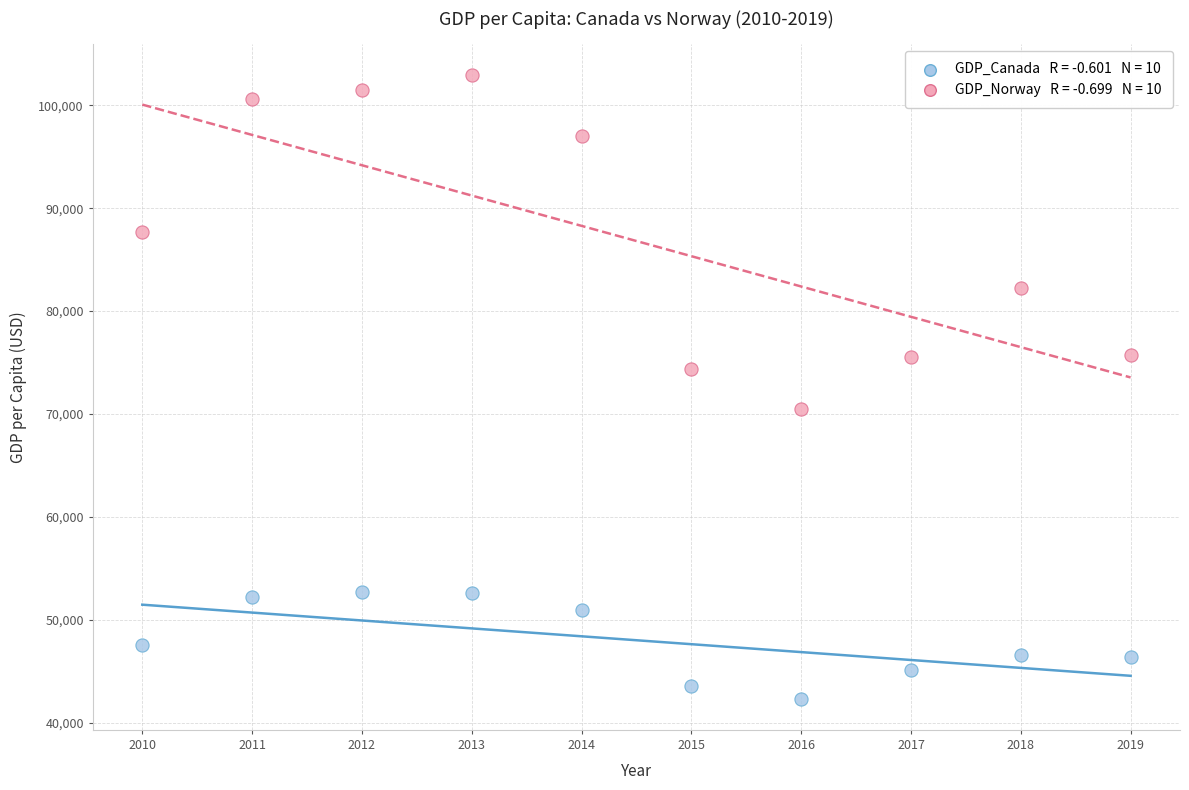

Across all data points, what is the range of Y values (max minus min)?

60597.8